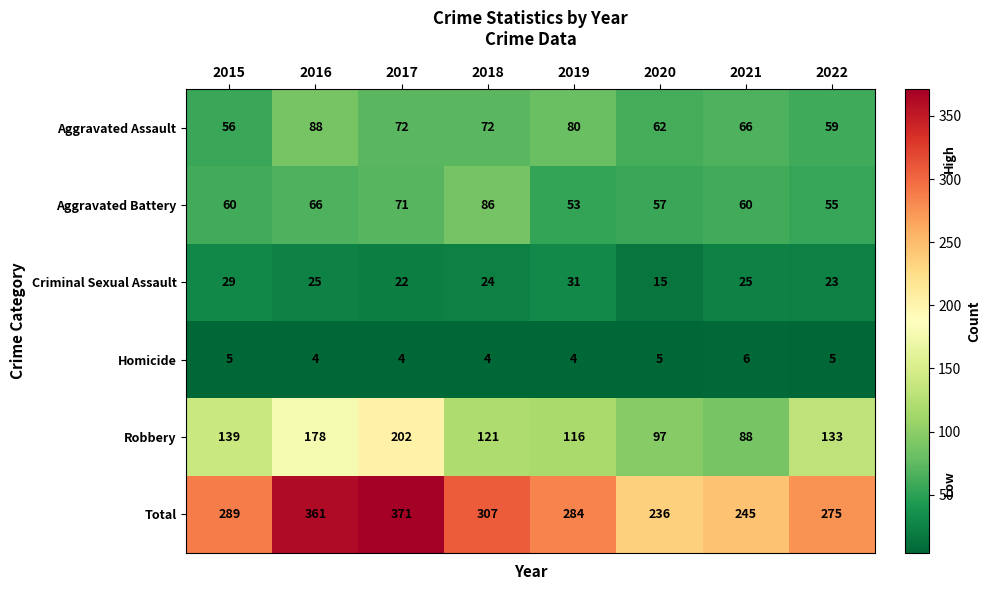

At which category is the sum across all series the highest?

2017